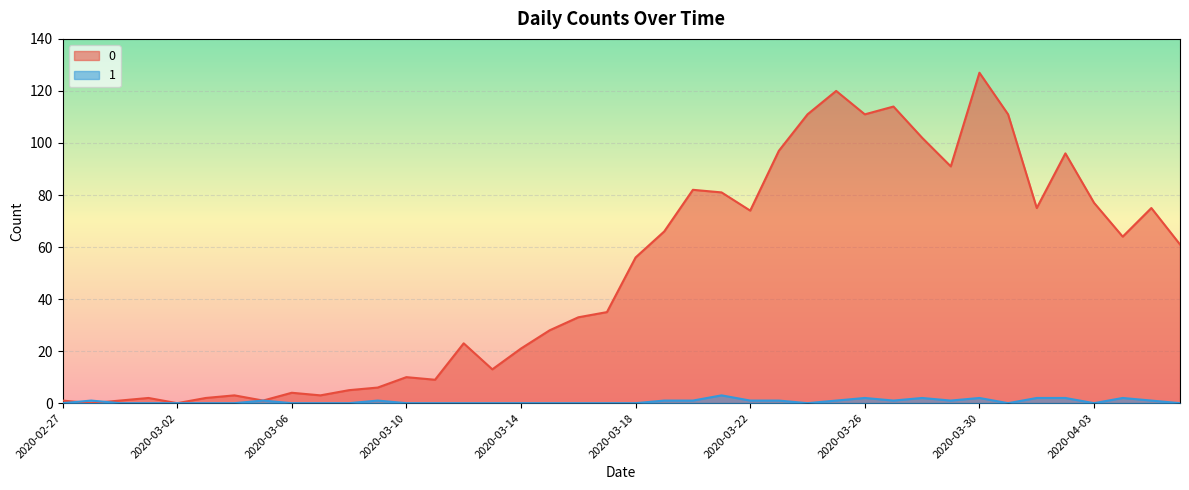

How many data points in 0 are above 56?

19